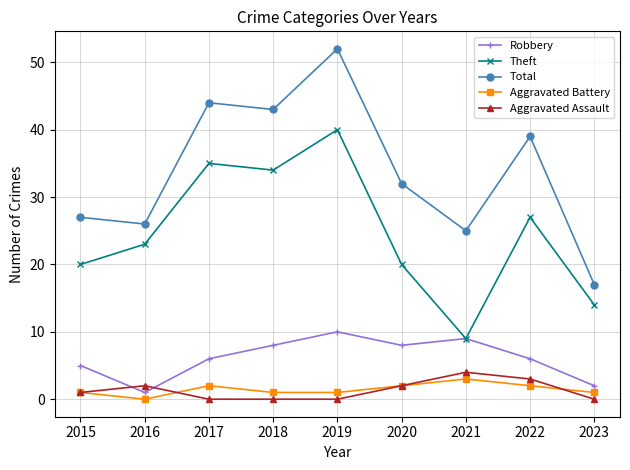

The value of Theft at 2016 is 30. True or false?

False